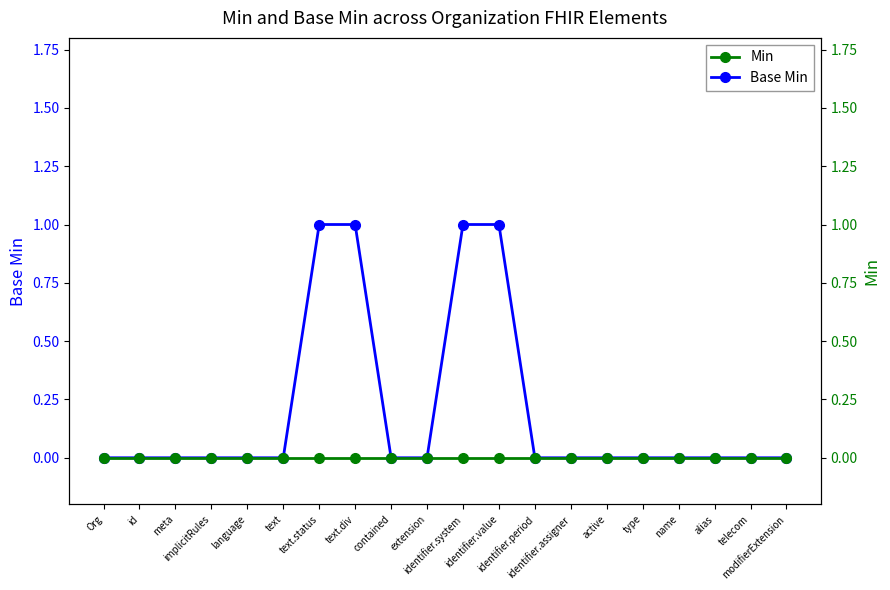

List the series in order of their peak value, lowest first.

Min, Base Min